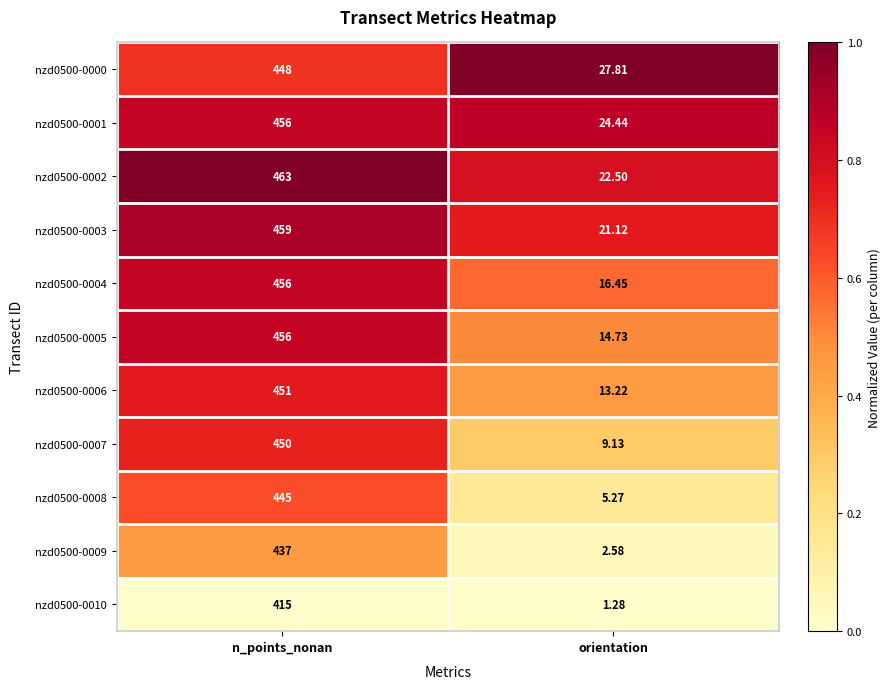

Between n_points_nonan and orientation, which series saw the biggest shift?

nzd0500-0005